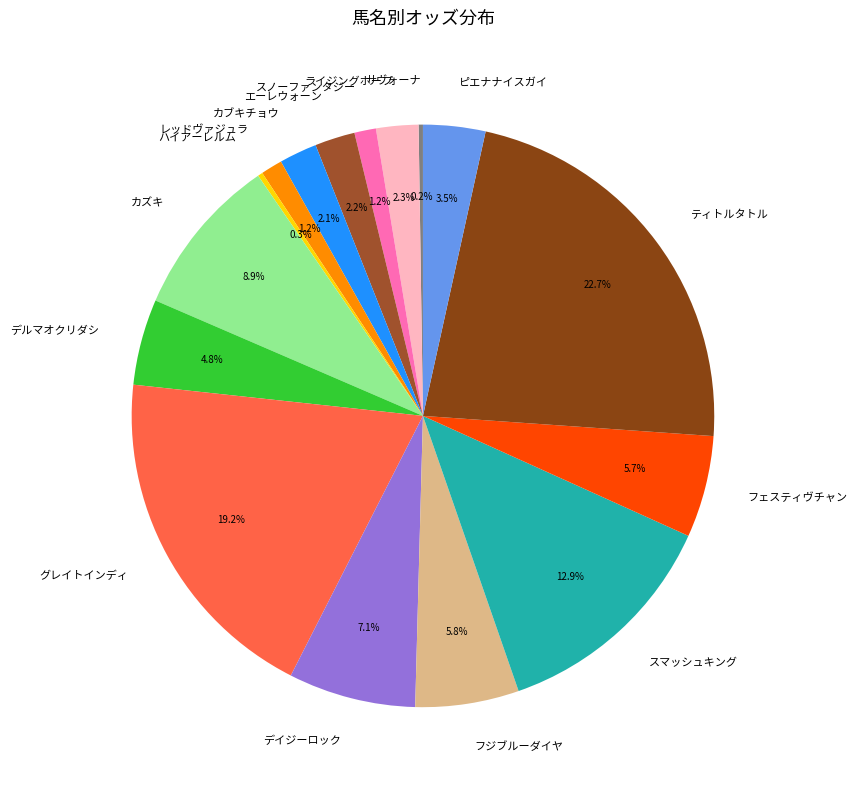

To the nearest percent, what percentage of the pie is エーレウォーン?

2%